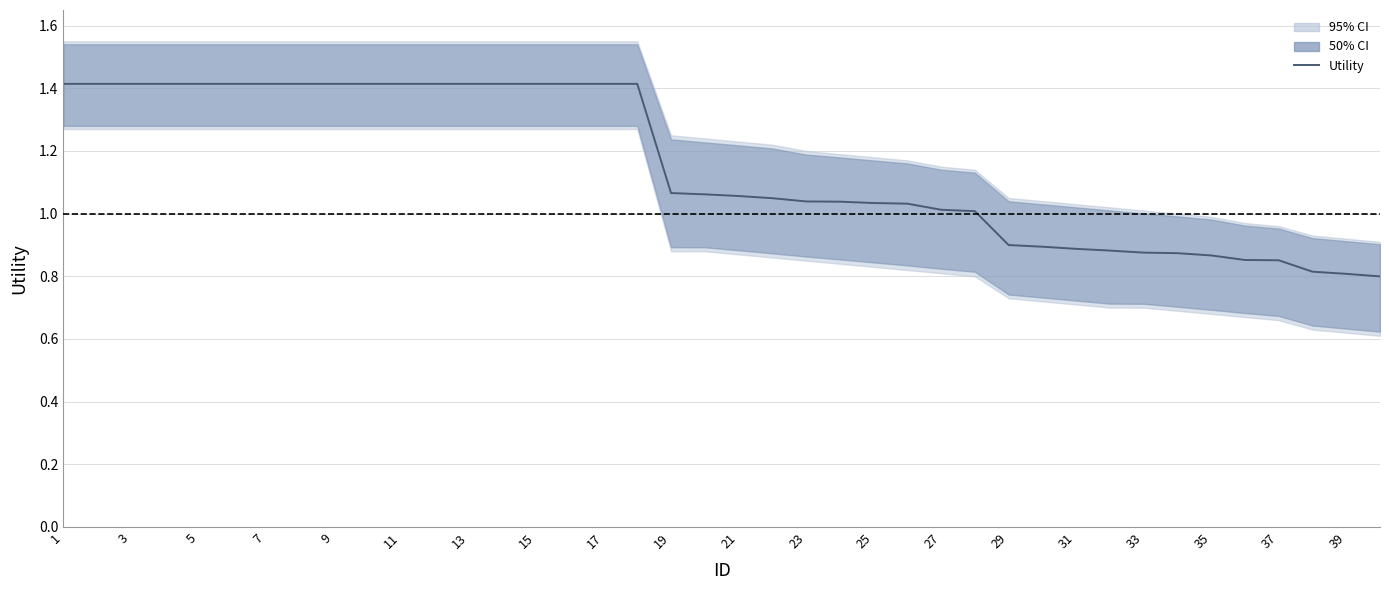

The value at 39 is 0.8. True or false?

True